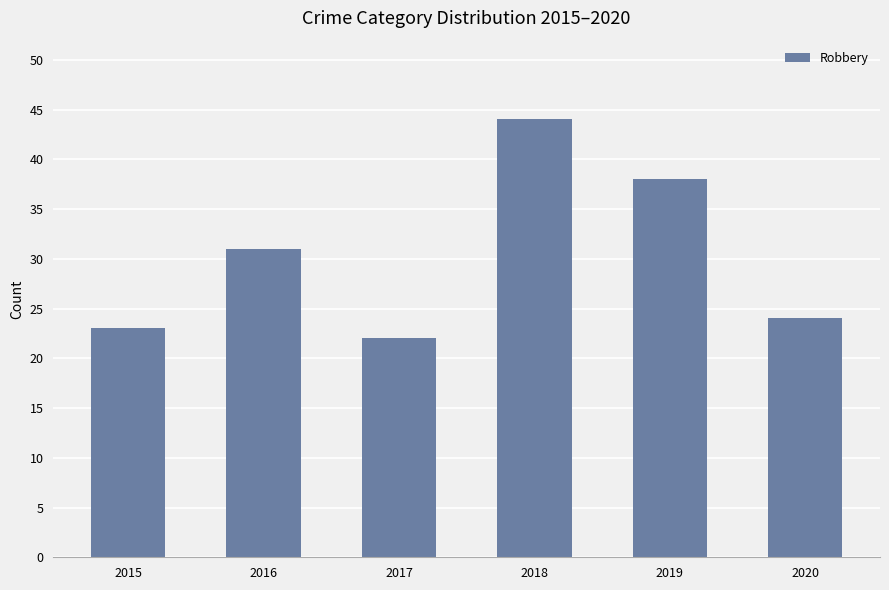

Which category has the lowest value across all series?

2017